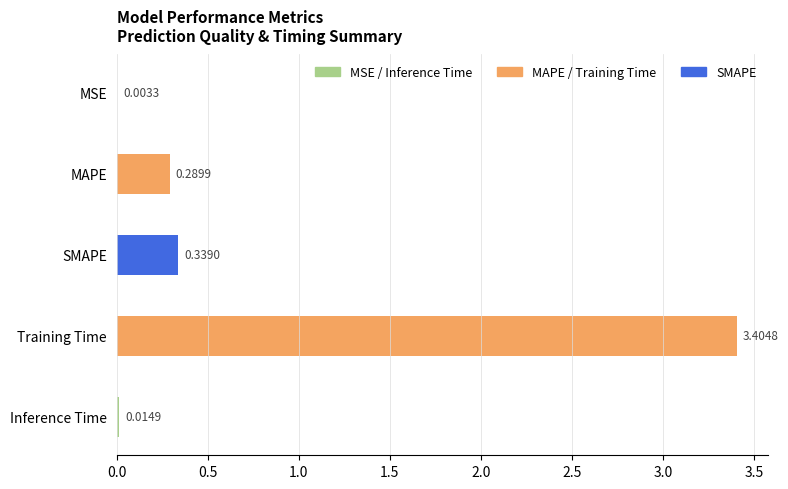

At which label is the value closest to 1?

SMAPE